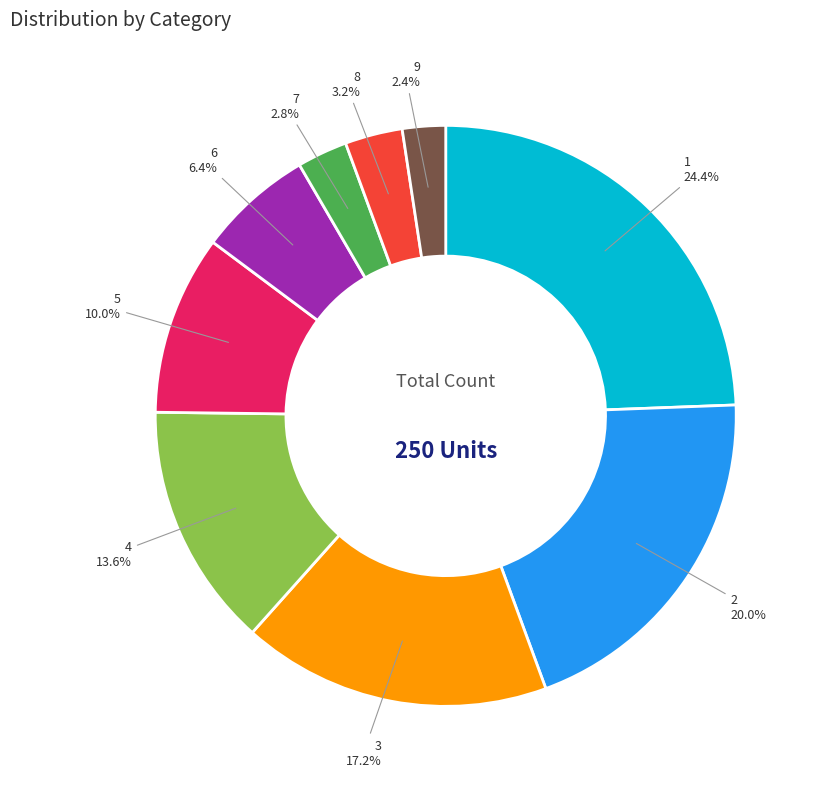

Does any single category account for the majority?

No